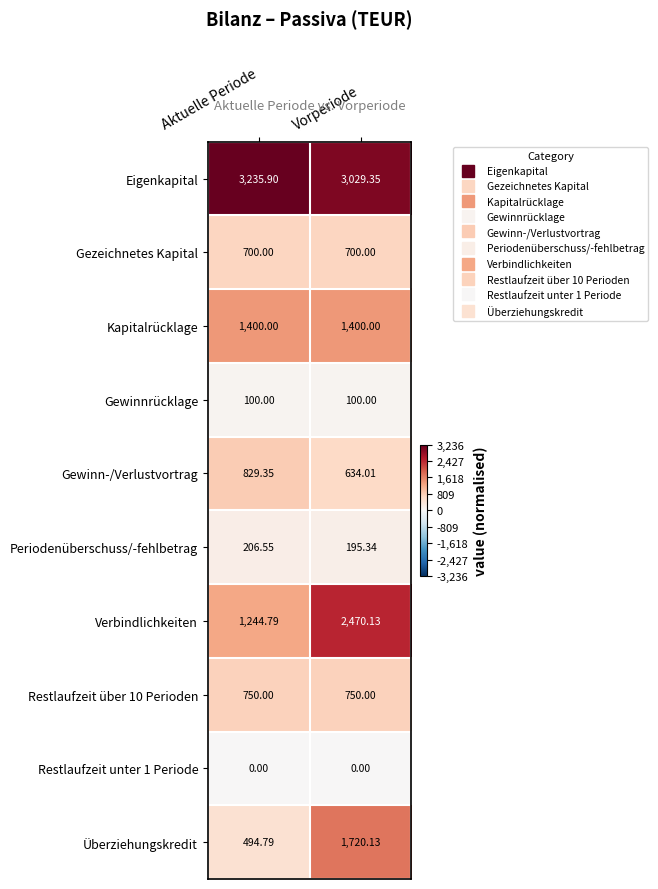

Rank the series by their maximum value, from highest to lowest.

Eigenkapital, Verbindlichkeiten, Überziehungskredit, Kapitalrücklage, Gewinn-/Verlustvortrag, Restlaufzeit über 10 Perioden, Gezeichnetes Kapital, Periodenüberschuss/-fehlbetrag, Gewinnrücklage, Restlaufzeit unter 1 Periode